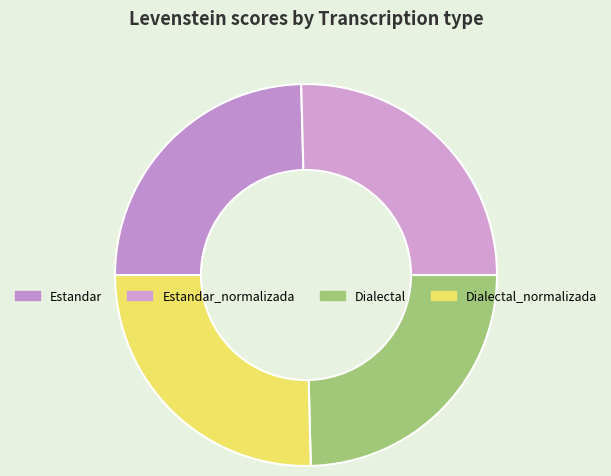

Rank the categories by value from lowest to highest.

Estandar, Dialectal, Estandar_normalizada, Dialectal_normalizada